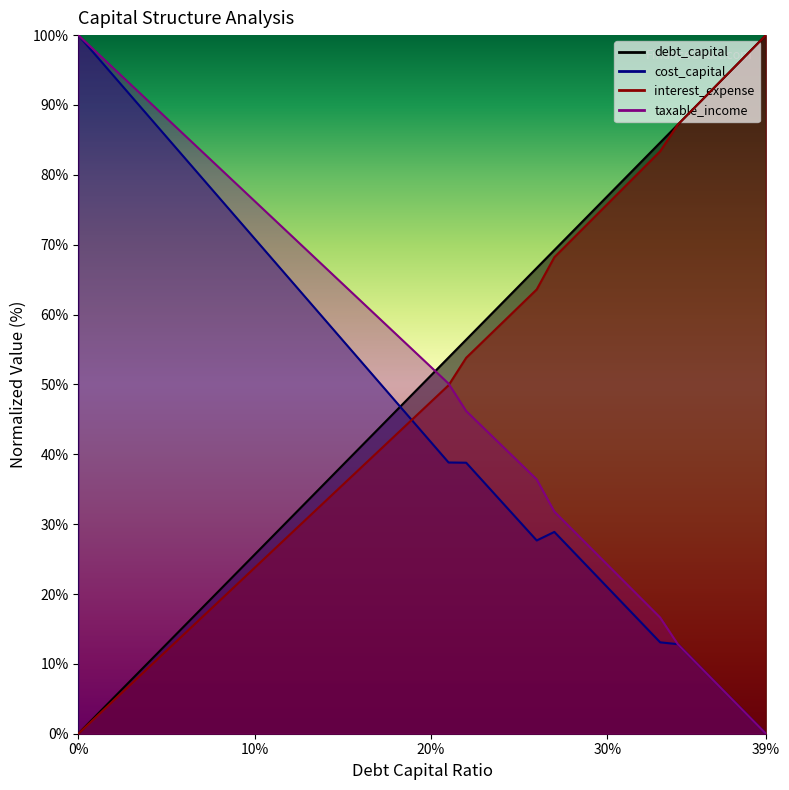

Reading left to right, extract all data points from this chart.

debt_capital: 0.0	2.6	5.1	7.7	10.3	12.8	15.4	17.9	20.5	23.1	25.6	28.2	30.8	33.3	35.9	38.5	41.0	43.6	46.2	48.7	51.3	53.8	56.4	59.0	61.5	64.1	66.7	69.2	71.8	74.4	76.9	79.5	82.1	84.6	87.2	89.7	92.3	94.9	97.4	100.0
cost_capital: 100.0	97.1	94.2	91.3	88.3	85.4	82.5	79.6	76.7	73.8	70.9	68.0	65.0	62.1	59.2	56.3	53.4	50.5	47.6	44.7	41.7	38.8	38.8	36.0	33.2	30.4	27.7	28.9	26.3	23.6	21.0	18.3	15.7	13.1	12.8	10.3	7.7	5.1	2.6	0.0
interest_expense: 100.0	97.6	95.2	92.9	90.5	88.1	85.7	83.4	81.0	78.6	76.2	73.9	71.5	69.1	66.7	64.4	62.0	59.6	57.2	54.9	52.5	50.1	46.2	43.7	41.3	38.8	36.4	31.8	29.3	26.7	24.2	21.7	19.2	16.6	12.8	10.3	7.7	5.1	2.6	0.0
taxable_income: 0.0	2.4	4.8	7.1	9.5	11.9	14.3	16.6	19.0	21.4	23.8	26.1	28.5	30.9	33.3	35.6	38.0	40.4	42.8	45.1	47.5	49.9	53.8	56.3	58.7	61.2	63.6	68.2	70.7	73.3	75.8	78.3	80.8	83.4	87.2	89.7	92.3	94.9	97.4	100.0